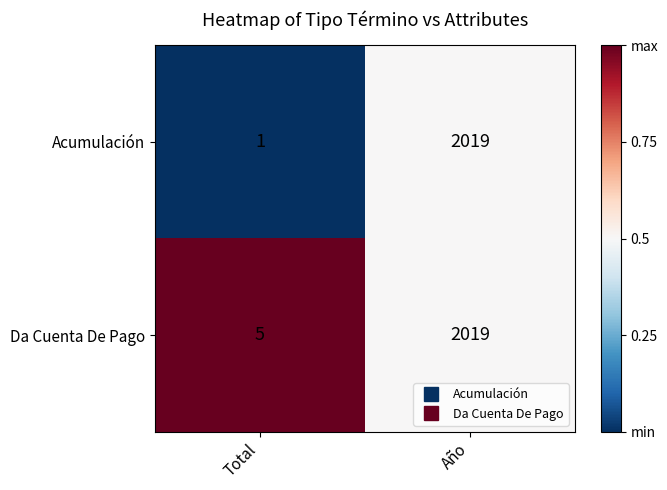

The value of Acumulación at Total is 1. True or false?

True